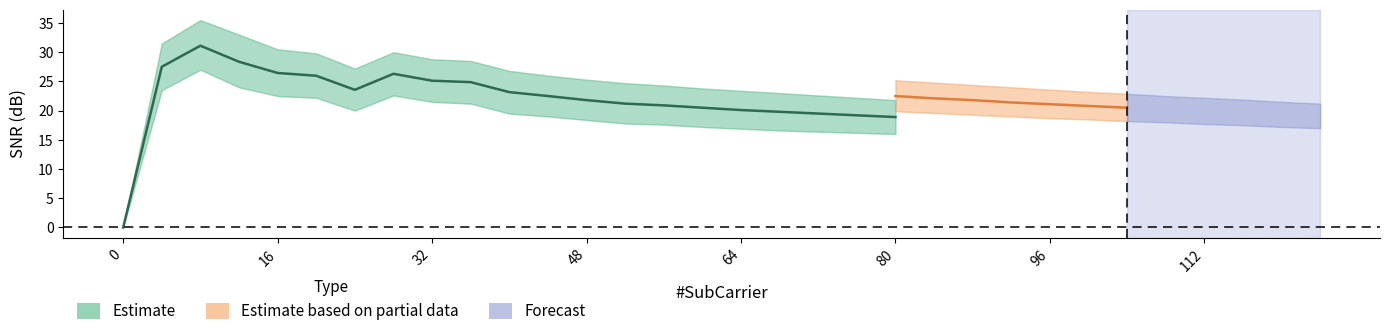

Does the chart have visible grid lines?

No